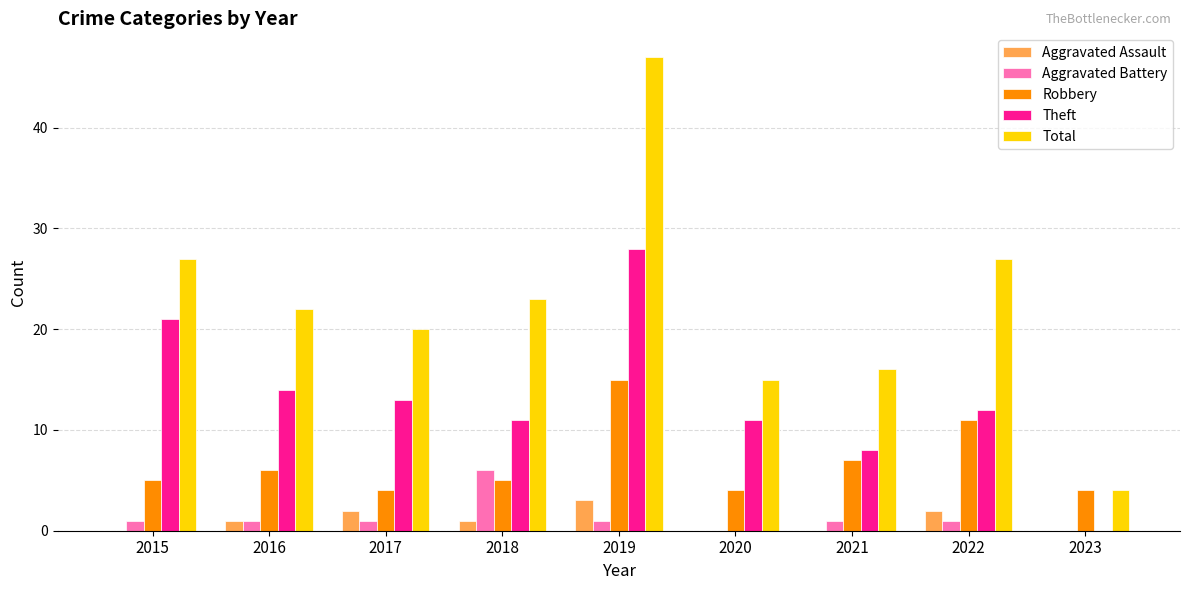

The Aggravated Battery series shows 1 at 2017. True or false?

True